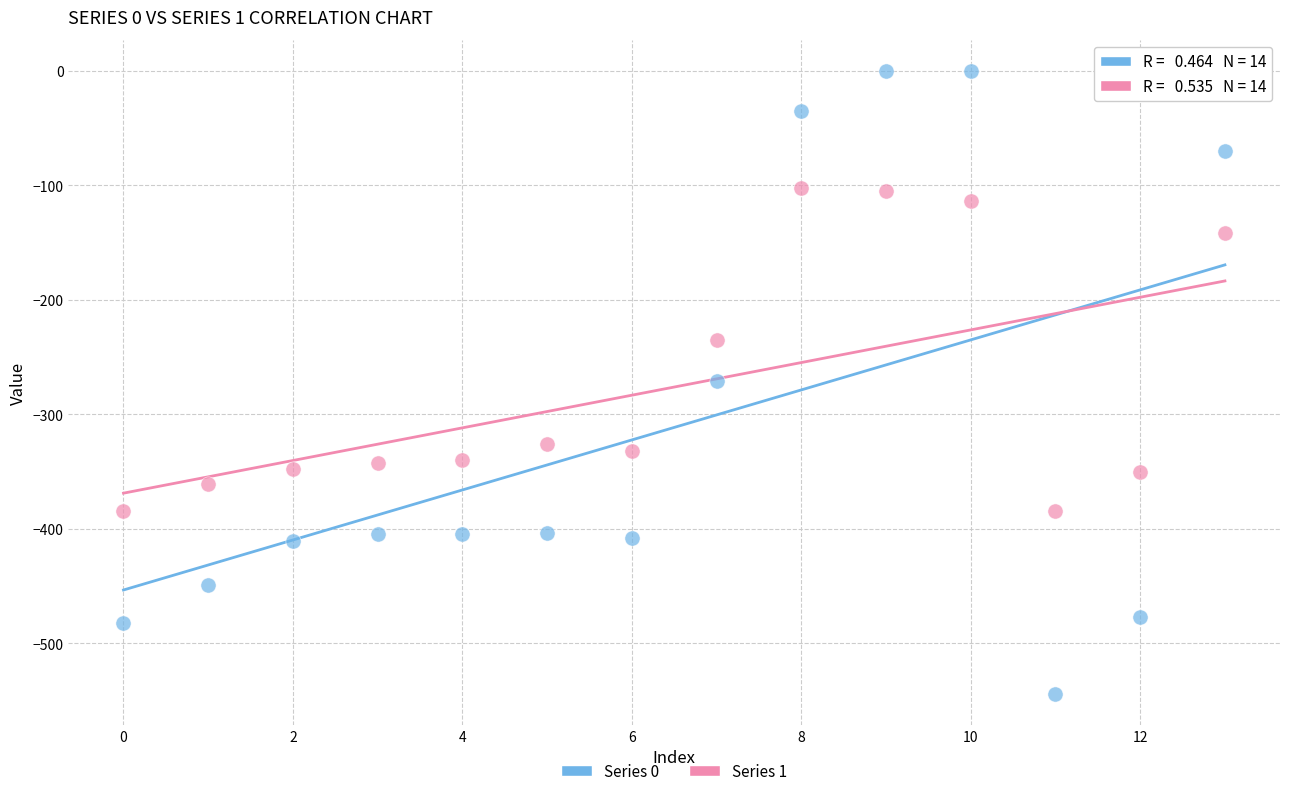

Which series reaches the minimum Y coordinate?

Series 0